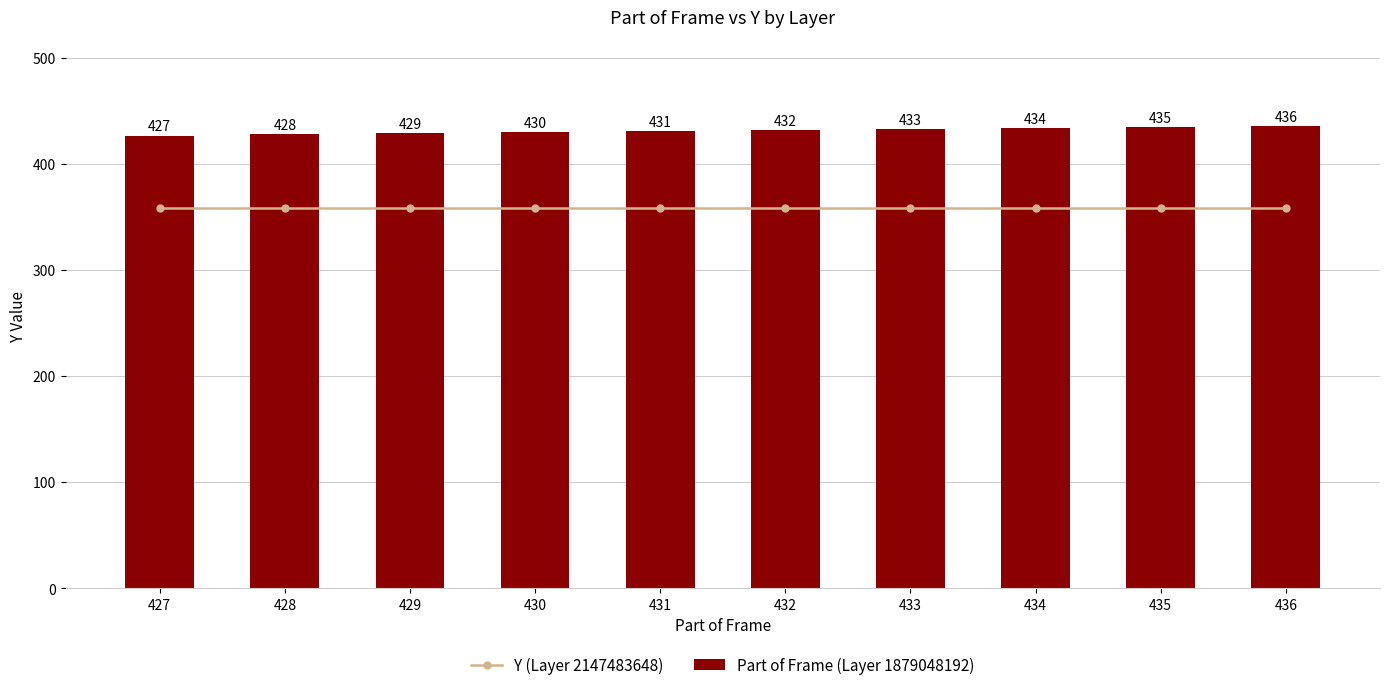

Rank the series at 431 from lowest to highest value.

Y (Layer 2147483648), Part of Frame (Layer 1879048192)